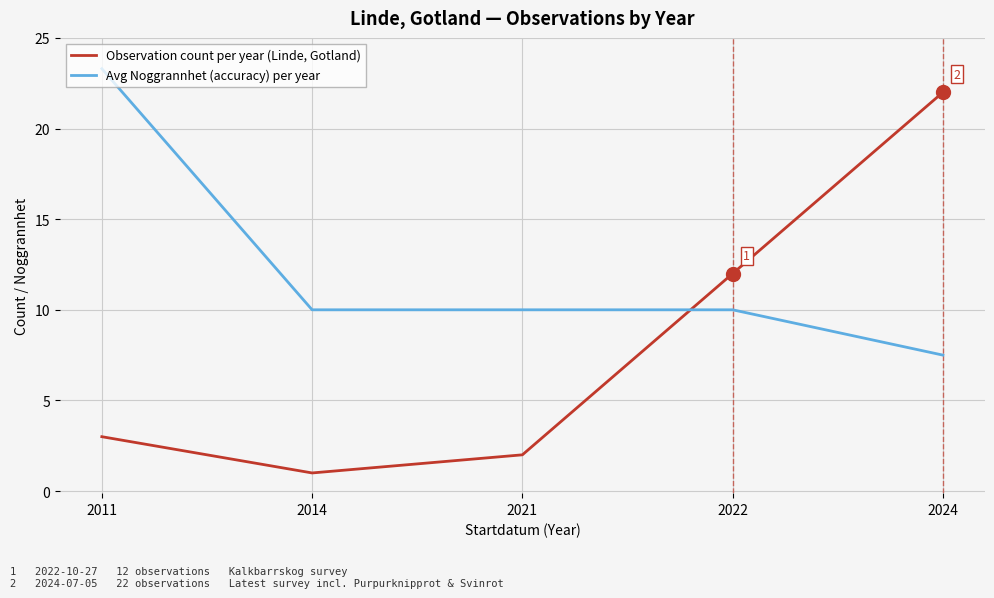

Between which two adjacent categories do Observation count per year (Linde, Gotland) and Avg Noggrannhet (accuracy) per year first intersect?

2021 and 2022